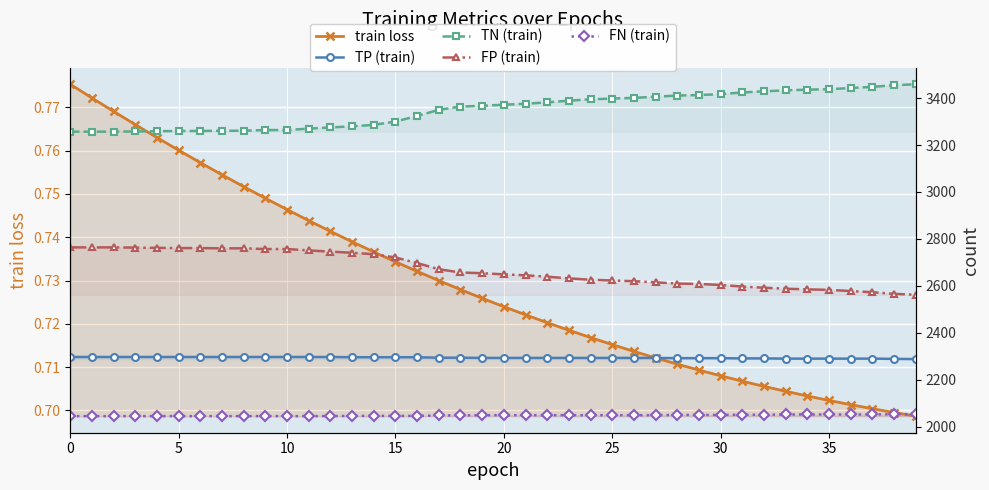

Reading left to right, extract all data points from this chart.

train loss: 0.8	0.8	0.8	0.8	0.8	0.8	0.8	0.8	0.8	0.7	0.7	0.7	0.7	0.7	0.7	0.7	0.7	0.7	0.7	0.7	0.7	0.7	0.7	0.7	0.7	0.7	0.7	0.7	0.7	0.7	0.7	0.7	0.7	0.7	0.7	0.7	0.7	0.7	0.7	0.7
TP (train): 2297.0	2297.0	2297.0	2297.0	2297.0	2297.0	2297.0	2297.0	2297.0	2297.0	2297.0	2297.0	2297.0	2296.0	2296.0	2296.0	2296.0	2294.0	2294.0	2293.0	2293.0	2293.0	2293.0	2293.0	2293.0	2293.0	2293.0	2293.0	2292.0	2292.0	2292.0	2291.0	2291.0	2290.0	2290.0	2290.0	2290.0	2290.0	2289.0	2288.0
TN (train): 3257.0	3257.0	3257.0	3258.0	3259.0	3260.0	3260.0	3261.0	3261.0	3264.0	3264.0	3270.0	3275.0	3280.0	3286.0	3300.0	3324.0	3350.0	3364.0	3367.0	3372.0	3376.0	3382.0	3389.0	3395.0	3398.0	3401.0	3406.0	3411.0	3413.0	3417.0	3424.0	3429.0	3433.0	3436.0	3438.0	3443.0	3448.0	3455.0	3459.0
FP (train): 2764.0	2764.0	2764.0	2763.0	2762.0	2761.0	2761.0	2760.0	2760.0	2757.0	2757.0	2751.0	2746.0	2741.0	2735.0	2721.0	2697.0	2671.0	2657.0	2654.0	2649.0	2645.0	2639.0	2632.0	2626.0	2623.0	2620.0	2615.0	2610.0	2608.0	2604.0	2597.0	2592.0	2588.0	2585.0	2583.0	2578.0	2573.0	2566.0	2562.0
FN (train): 2045.0	2045.0	2045.0	2045.0	2045.0	2045.0	2045.0	2045.0	2045.0	2045.0	2045.0	2045.0	2045.0	2046.0	2046.0	2046.0	2046.0	2048.0	2048.0	2049.0	2049.0	2049.0	2049.0	2049.0	2049.0	2049.0	2049.0	2049.0	2050.0	2050.0	2050.0	2051.0	2051.0	2052.0	2052.0	2052.0	2052.0	2052.0	2053.0	2054.0